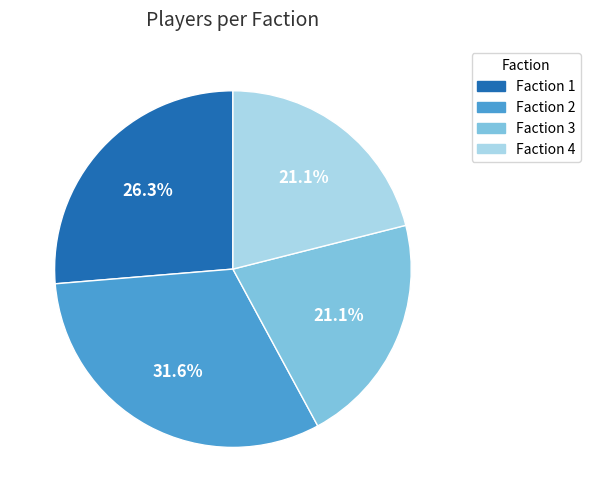

What percentage is NOT represented by Faction 4?

78.9%